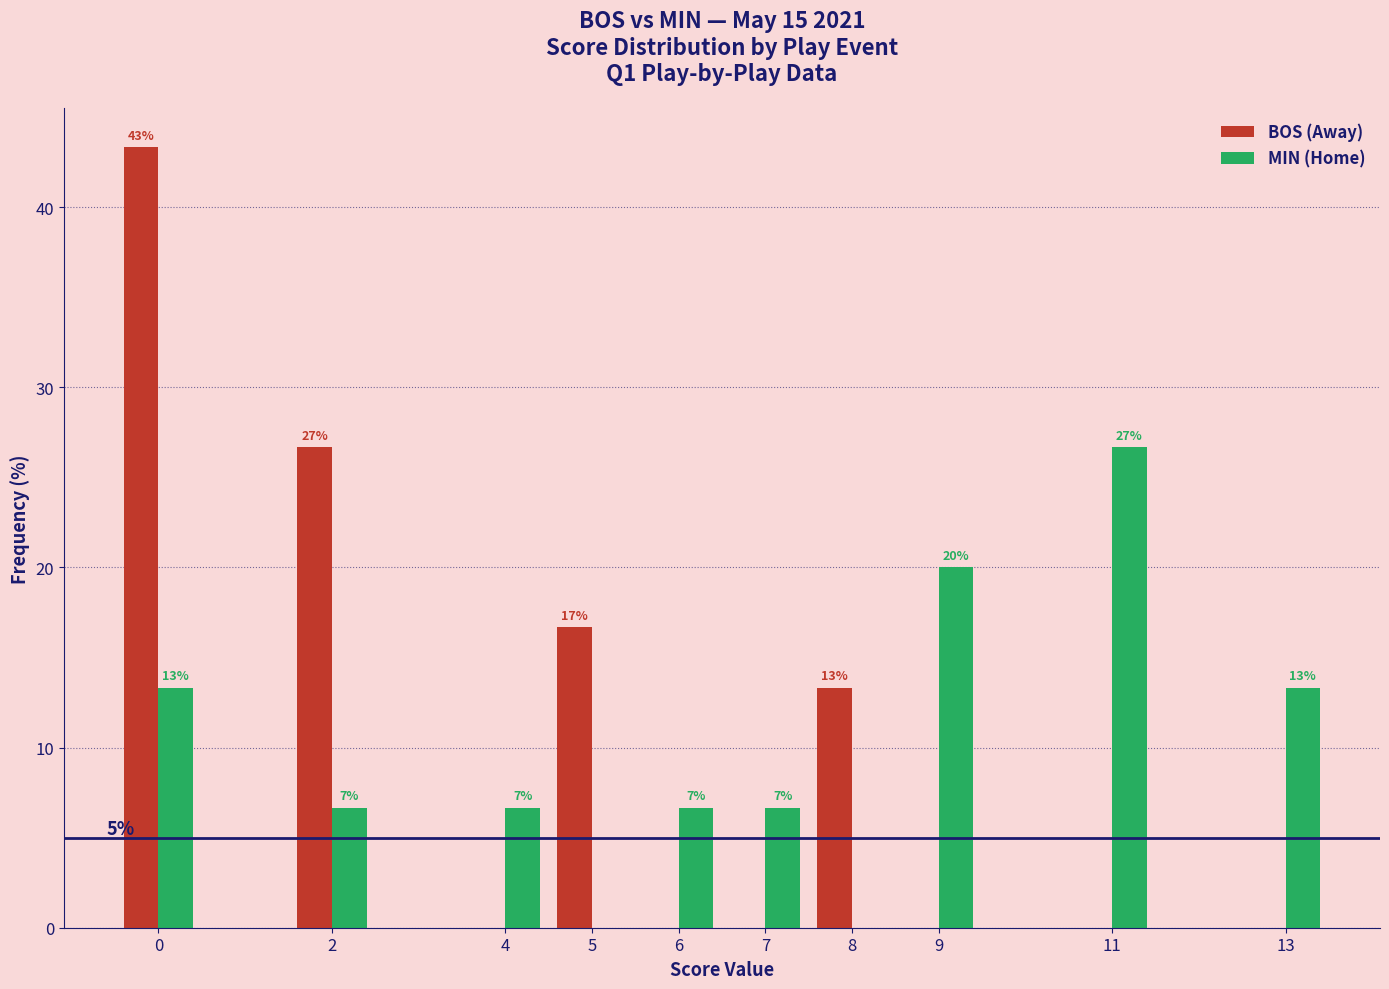

What are all the series names shown in the legend?

BOS (Away), MIN (Home)